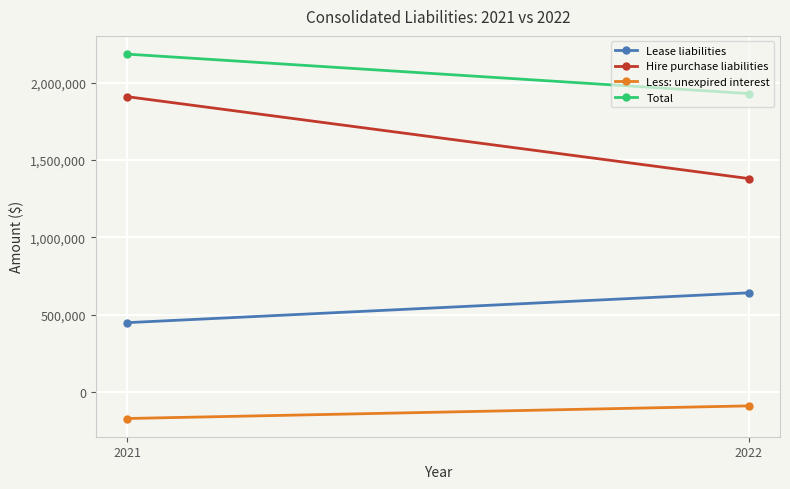

Rank the series at 2021 from highest to lowest value.

Total, Hire purchase liabilities, Lease liabilities, Less: unexpired interest